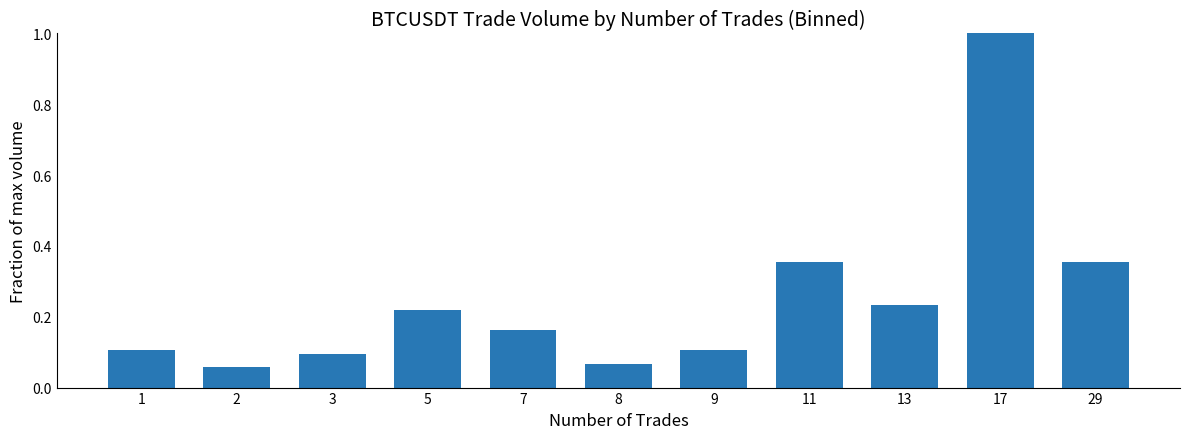

Which label corresponds to the largest value in the chart?

17